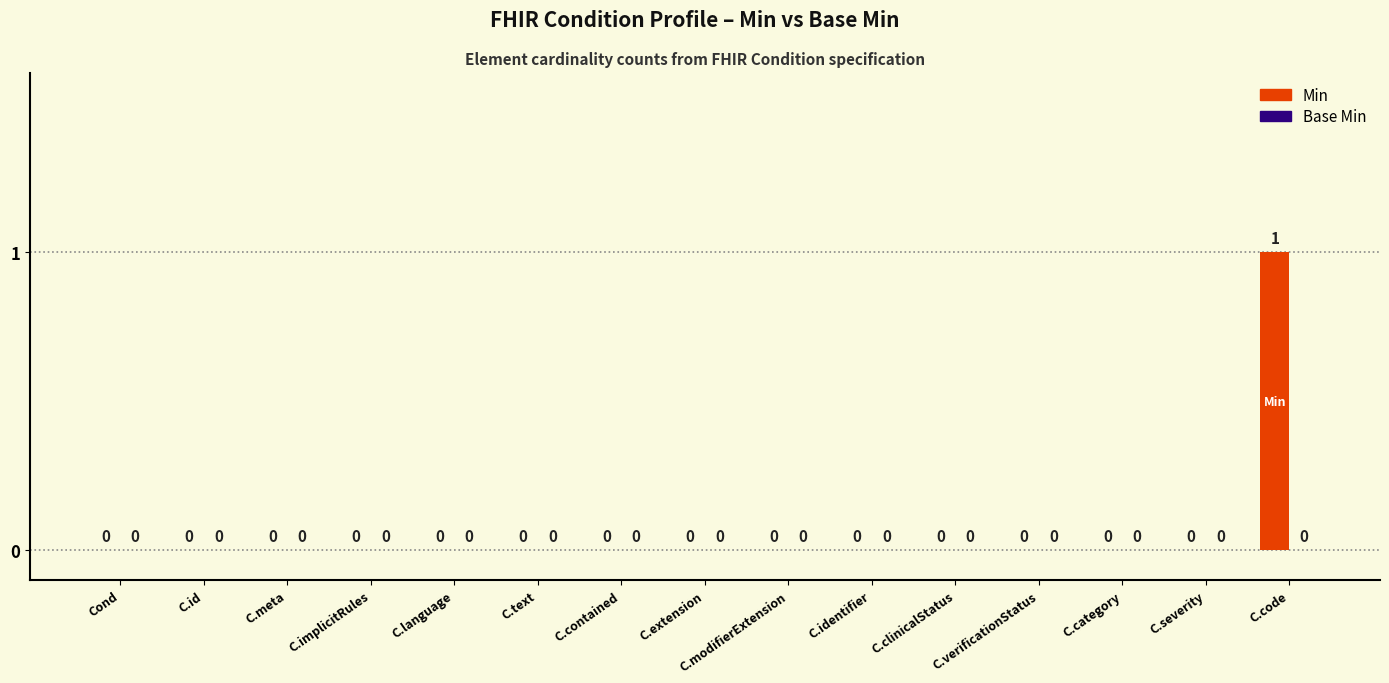

The value at Cond is -1. True or false?

False